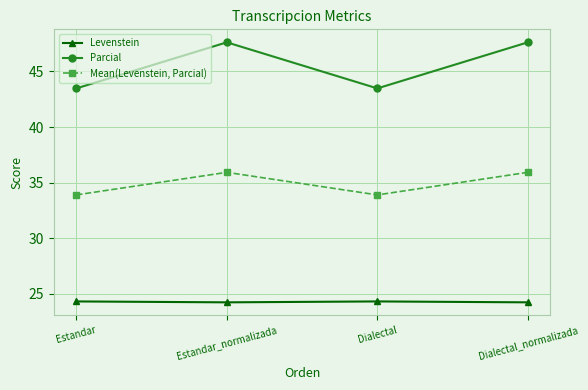

What value does the Levenstein series have at Estandar?

24.3